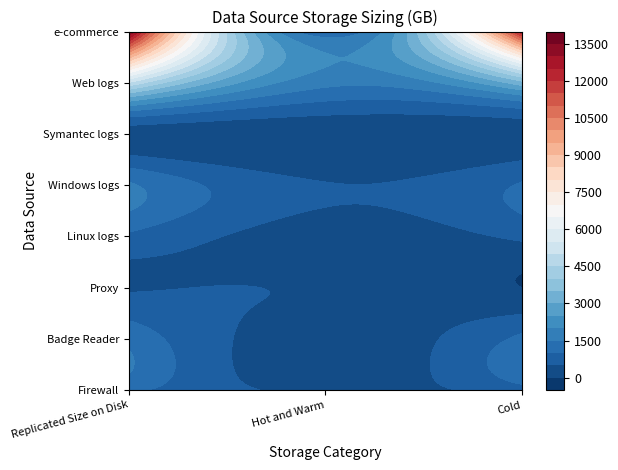

At which category is the sum across all series the highest?

Replicated Size on Disk